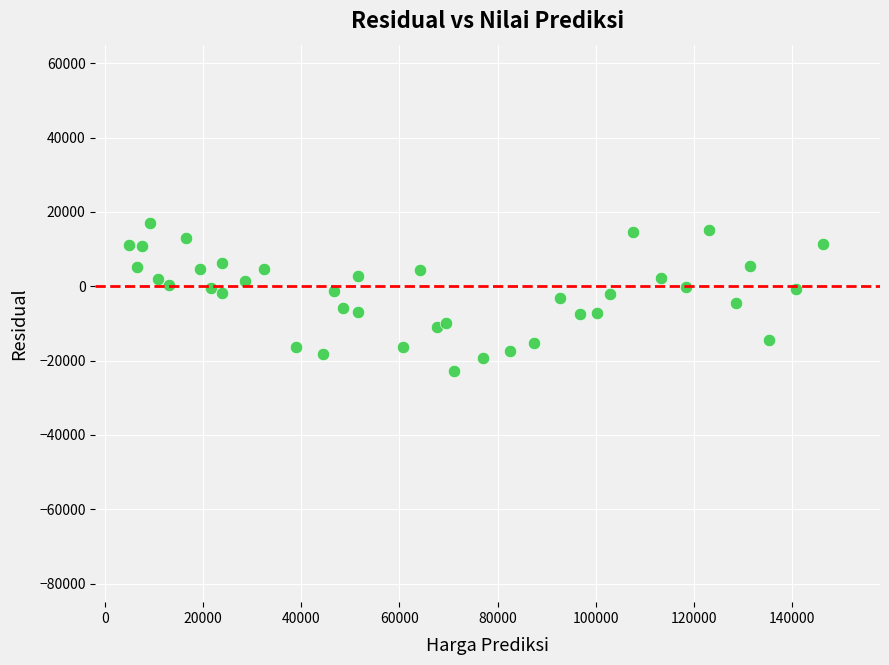

What is the range of Y values (max minus min)?

39687.8